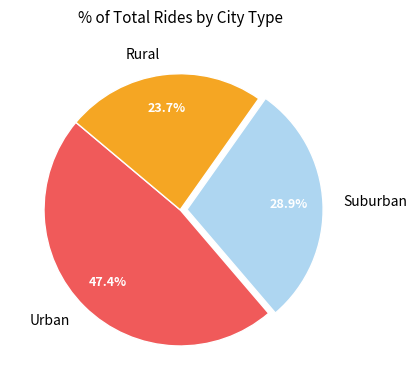

Rank the categories by value from lowest to highest.

Rural, Suburban, Urban